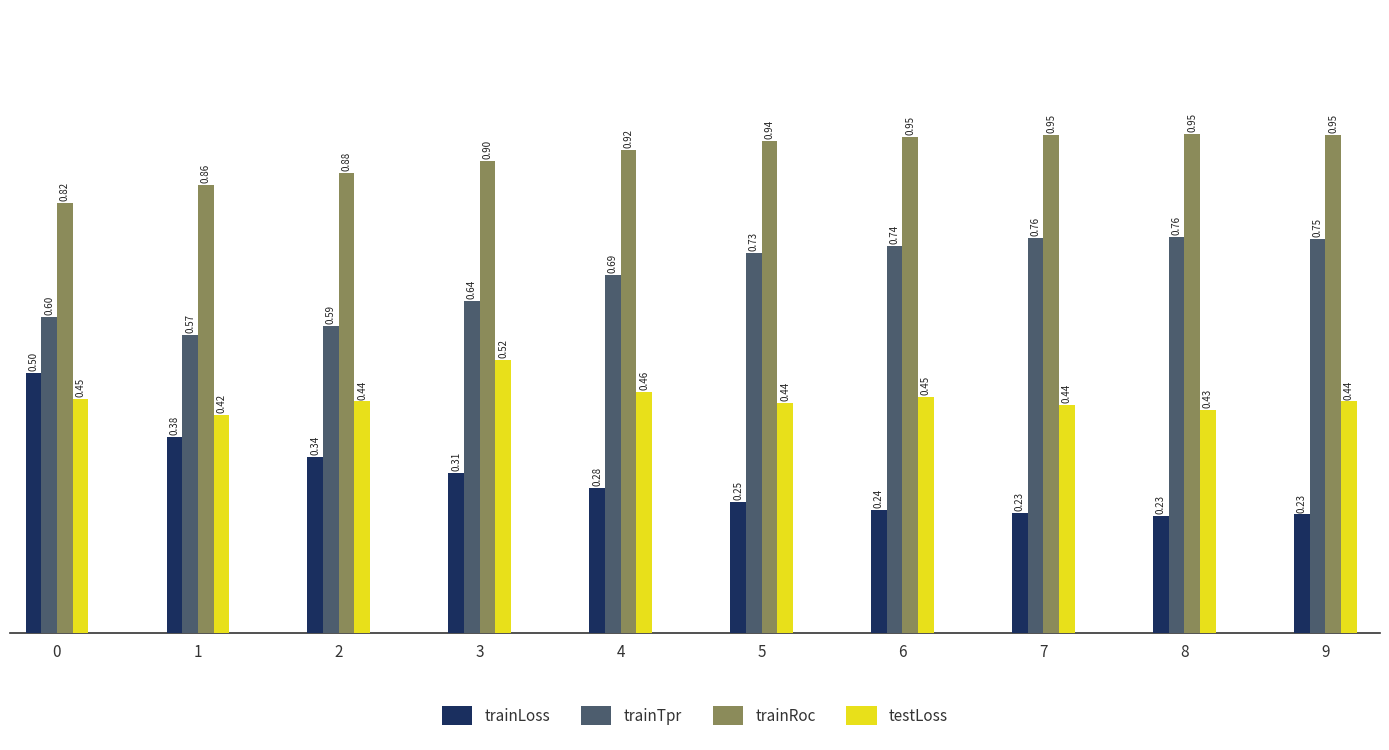

What is the total value across all series at 6?

2.4